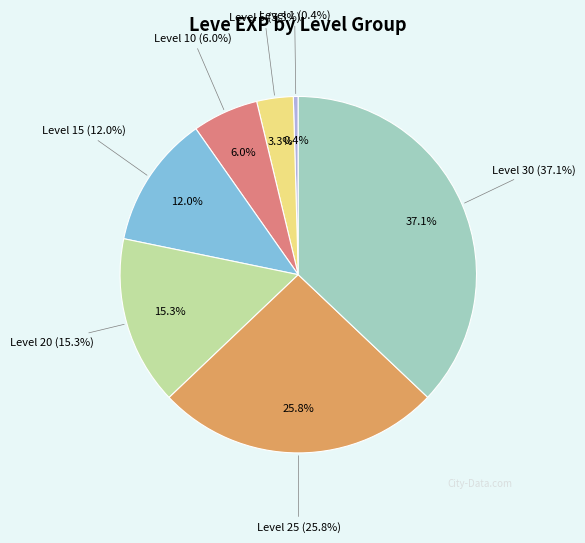

What is the largest slice in the pie chart?

Level 30